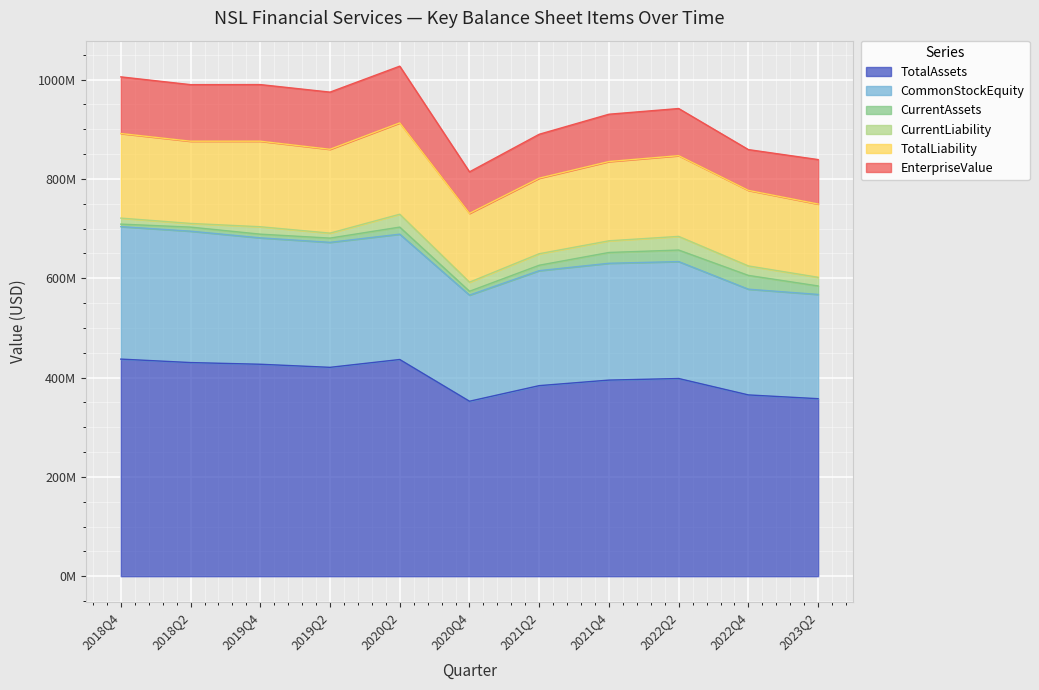

At which category is the sum across all series the highest?

2020Q2